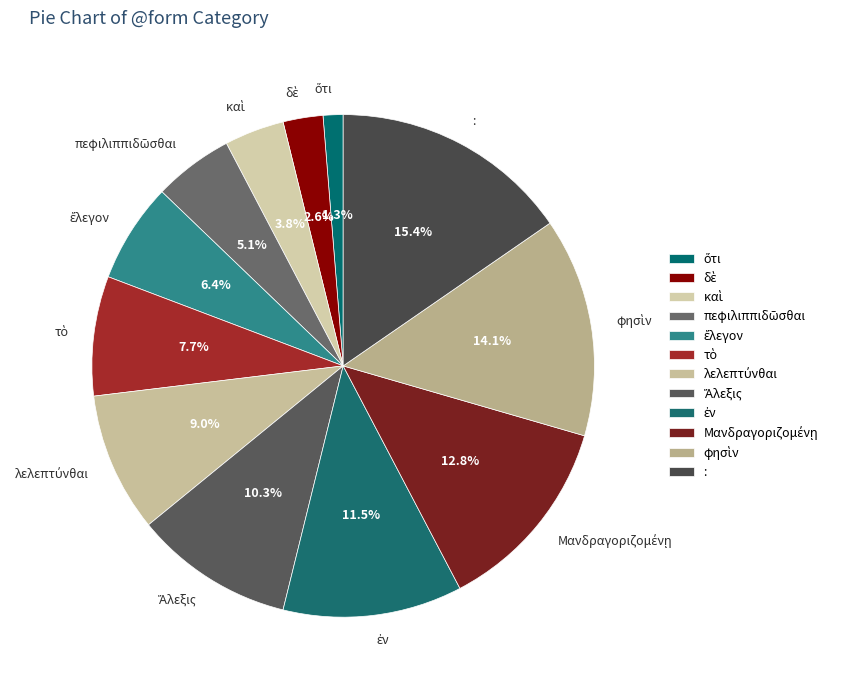

What is the largest slice in the pie chart?

: